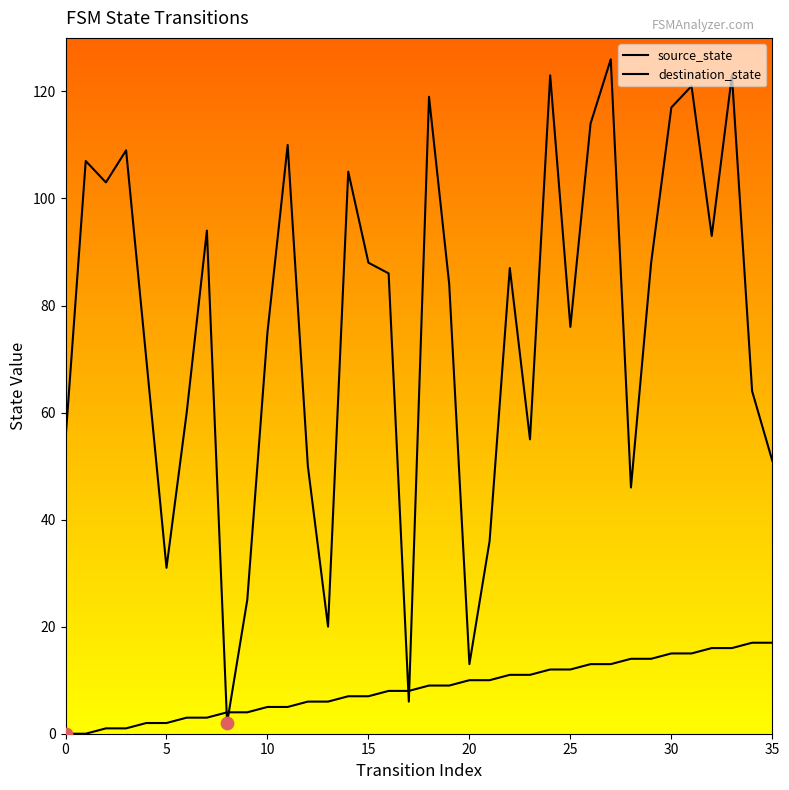

How many lines are shown in the chart?

2